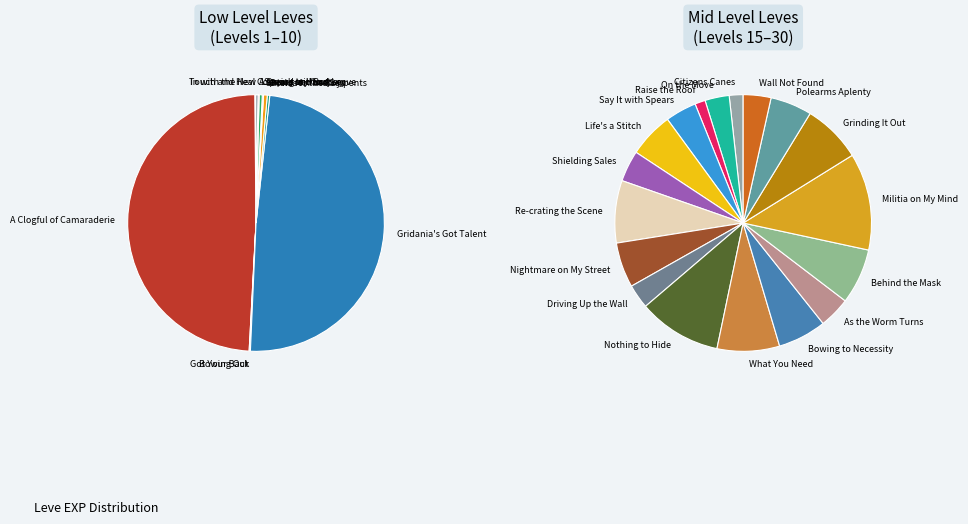

Rank the categories by value from lowest to highest.

In with the New, Touch and Heal, Bowing Out, Got Your Back, Spears and Sorcery, A Sword in Hand, Compulsory Conjury, Raise the Roof, Bows for the Boys, Citizens Canes, Leaving without Leave, Shields for the Serpents, On the Move, Driving Up the Wall, Wall Not Found, Say It with Spears, Shielding Sales, As the Worm Turns, Polearms Aplenty, Life's a Stitch, Nightmare on My Street, Bowing to Necessity, Behind the Mask, Grinding It Out, Re-crating the Scene, What You Need, Nothing to Hide, Militia on My Mind, A Clogful of Camaraderie, Gridania's Got Talent